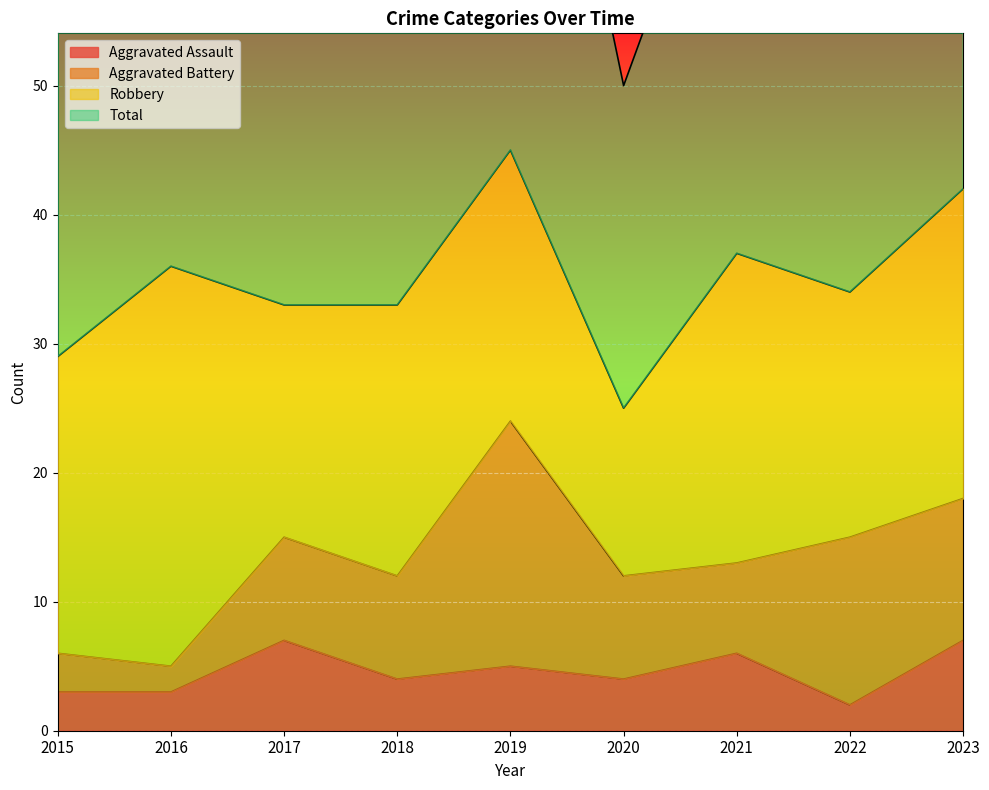

True or false: Aggravated Assault and Total intersect in this chart.

False